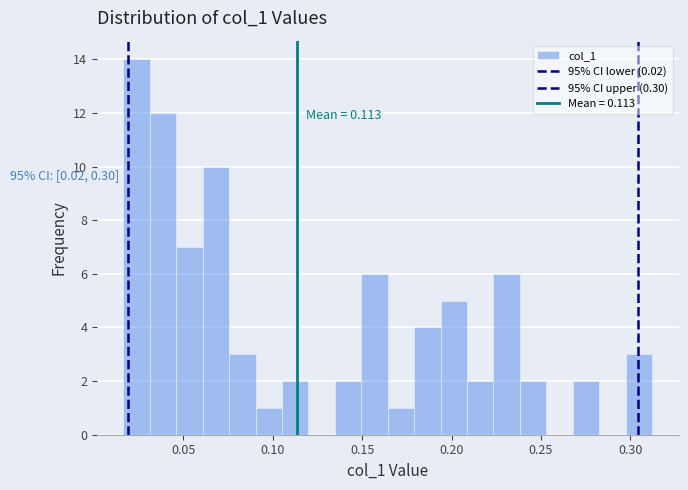

Read against the x-axis, roughly where is the centre of the tallest bar?

0.025